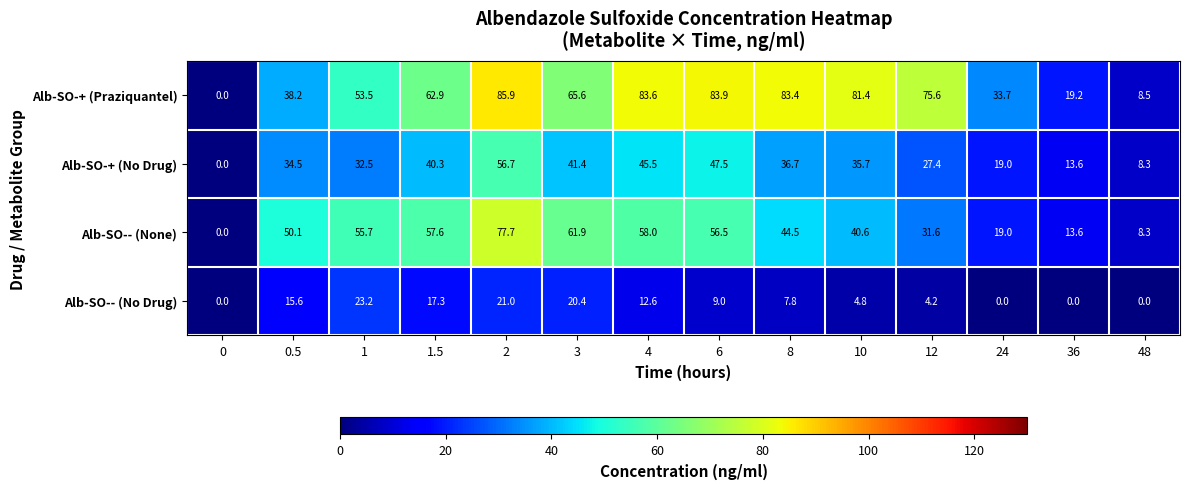

Where is Alb-SO-- (None) nearest to the value 38?

10